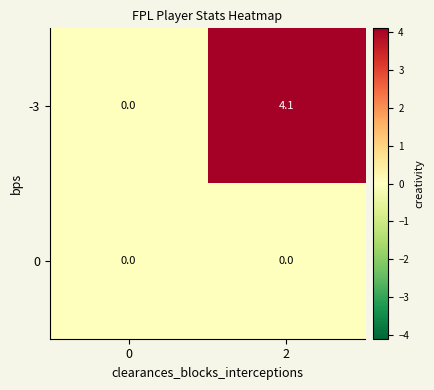

List the series in order of their overall mean, lowest first.

0, -3